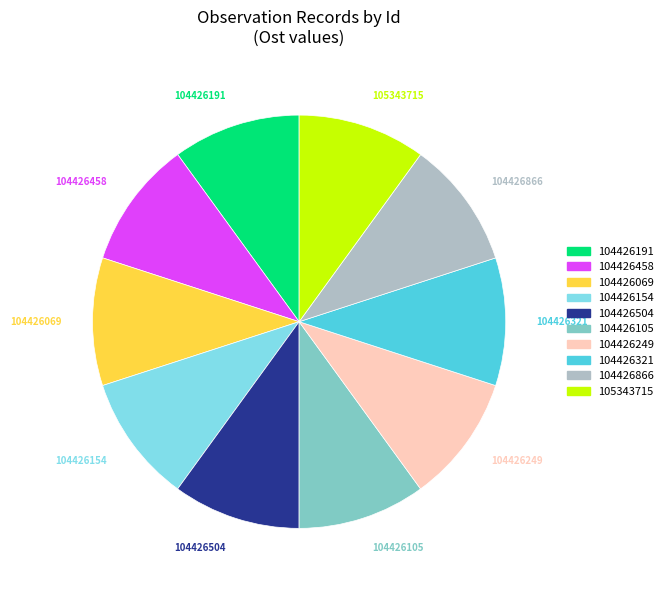

Does any single category account for the majority?

No